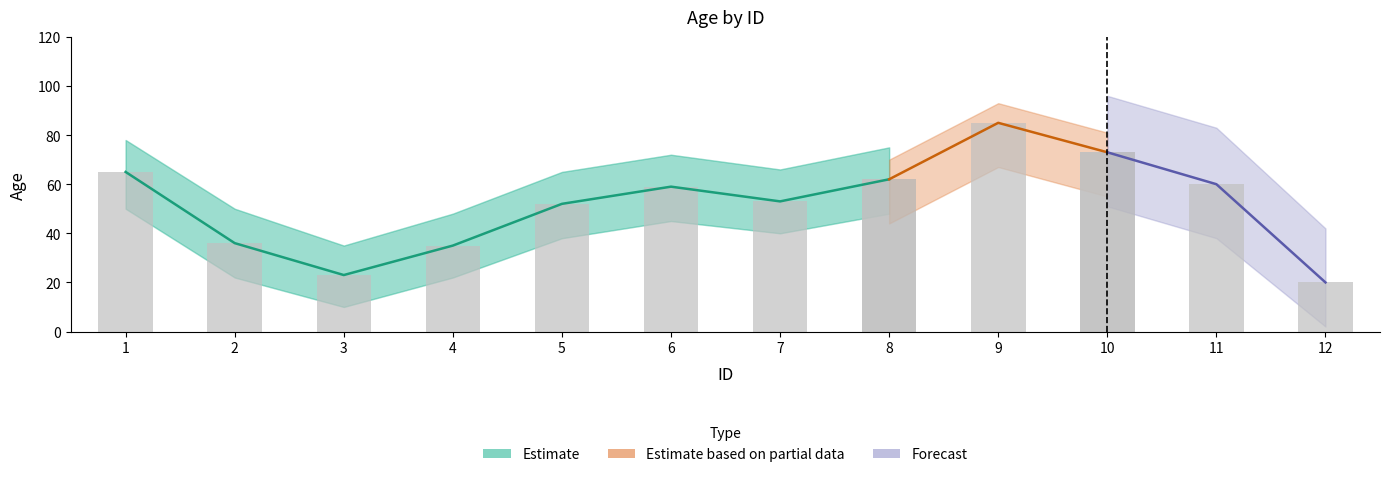

What is the change in value from 1 to 8?

-3